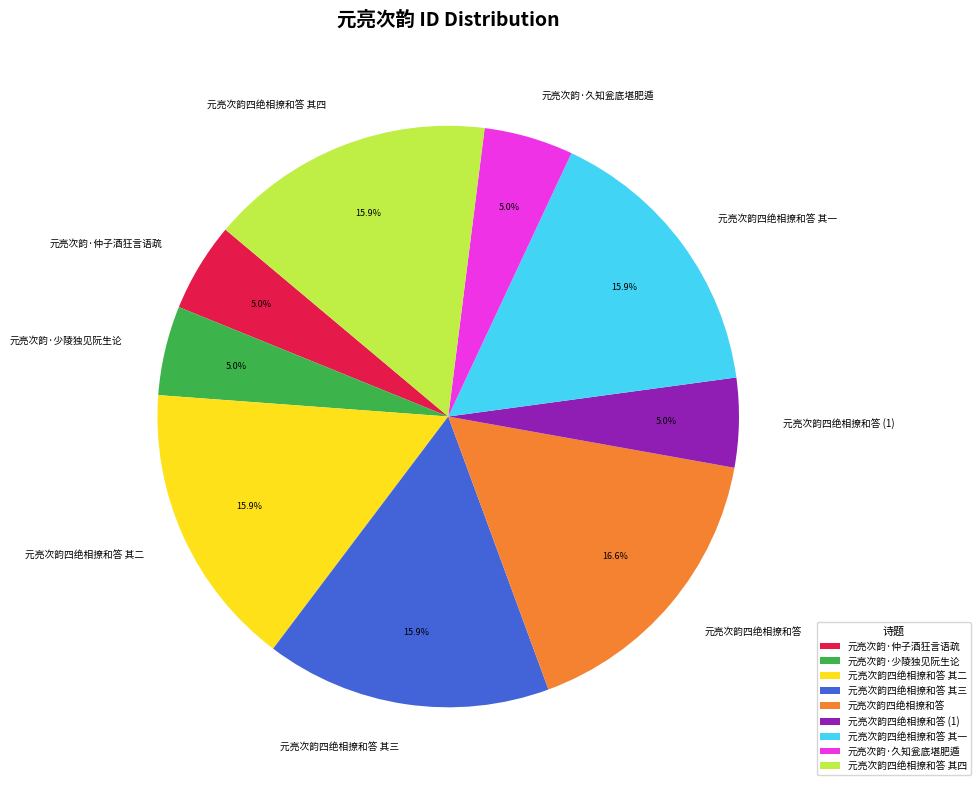

To the nearest percent, what percentage of the pie is 元亮次韵·少陵独见阮生论?

5%